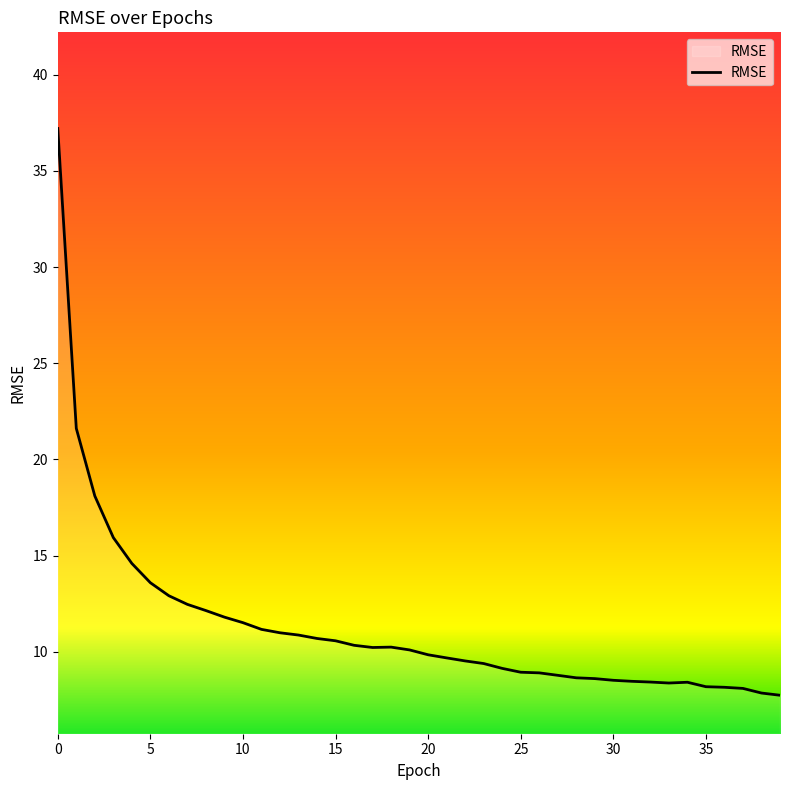

What is the difference between the maximum and minimum values?

29.5